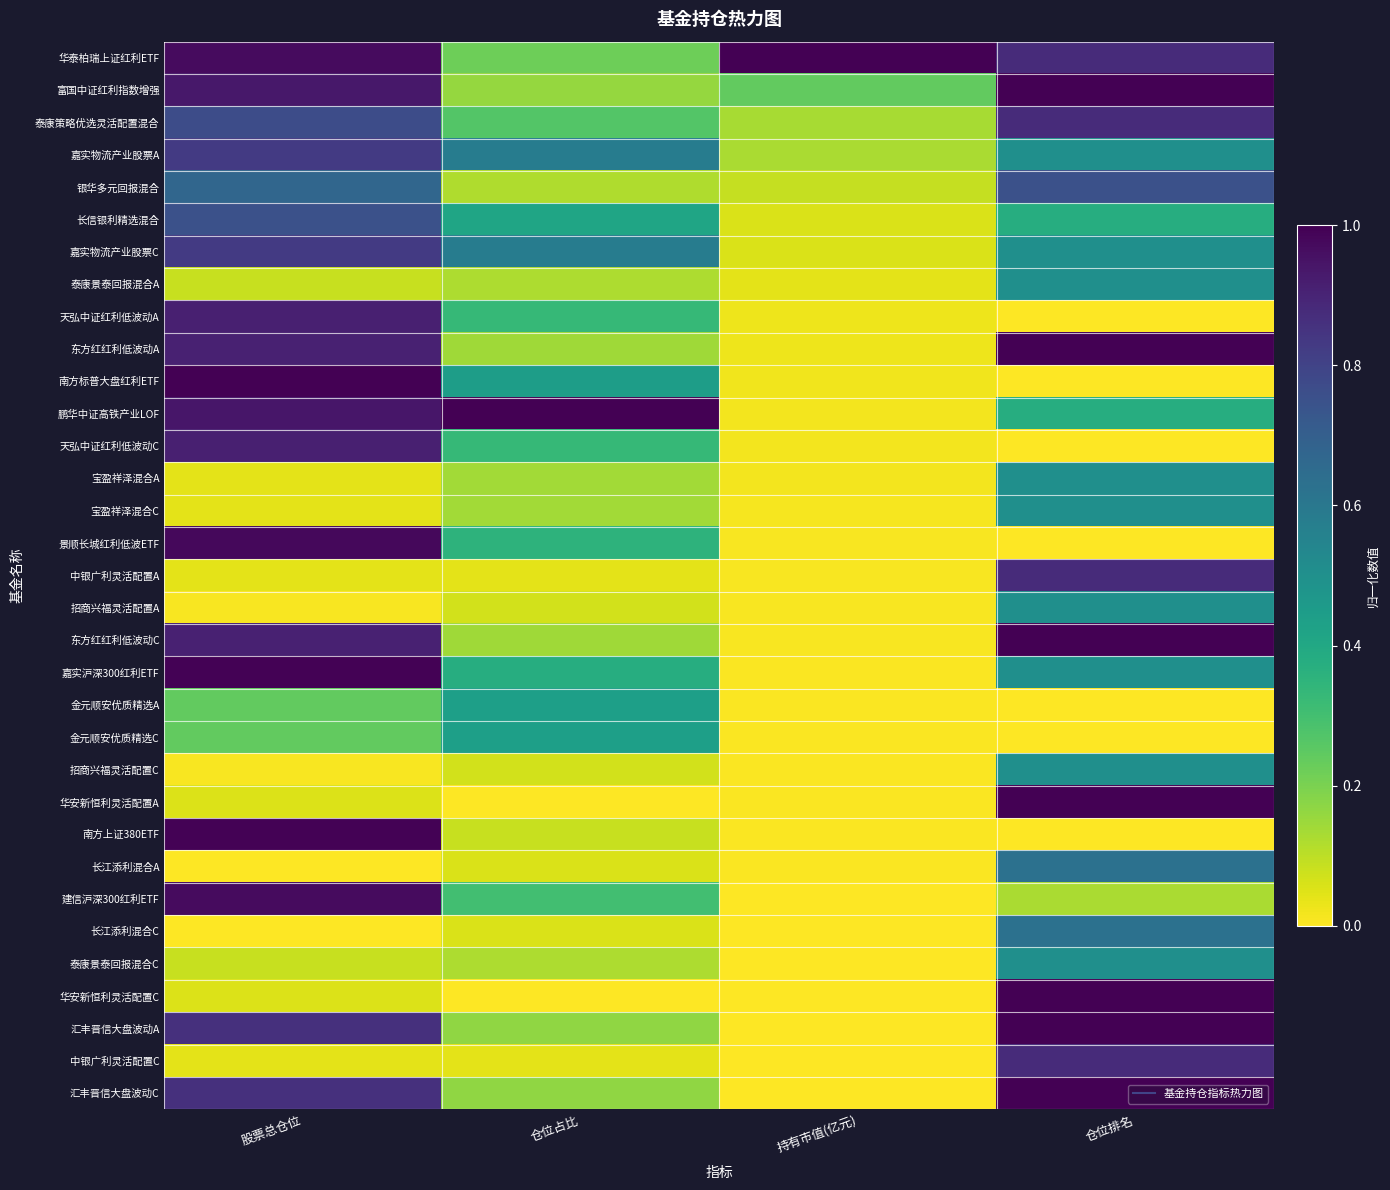

Which category has the lowest value across all series?

仓位排名